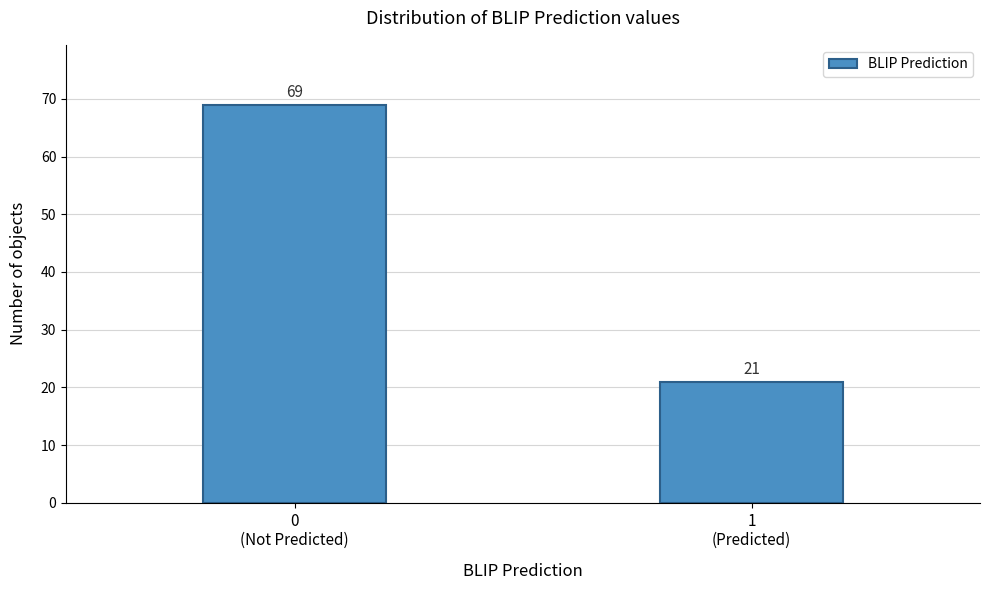

Reading left to right, transcribe all the data shown in this chart.

69	21